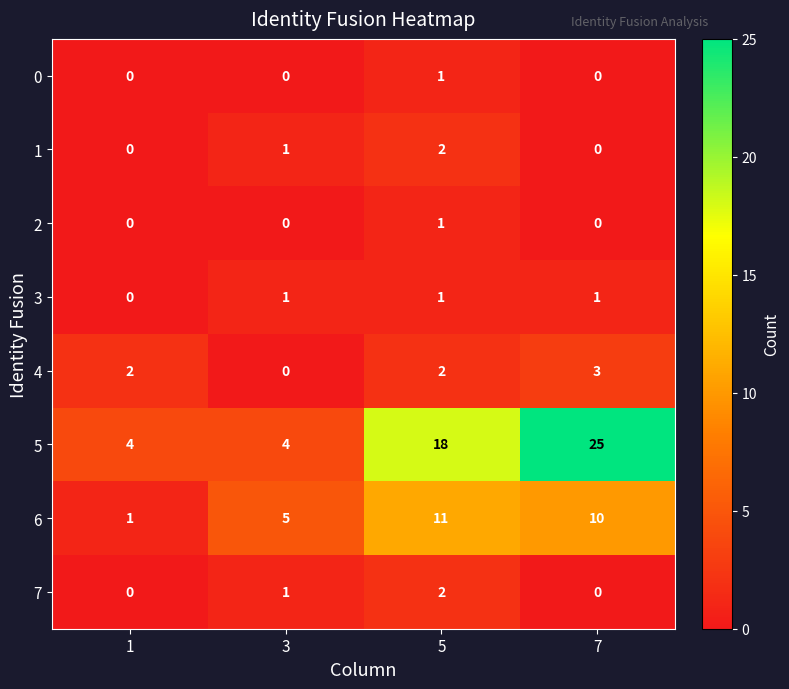

Which category has the highest value in the 2 series?

5